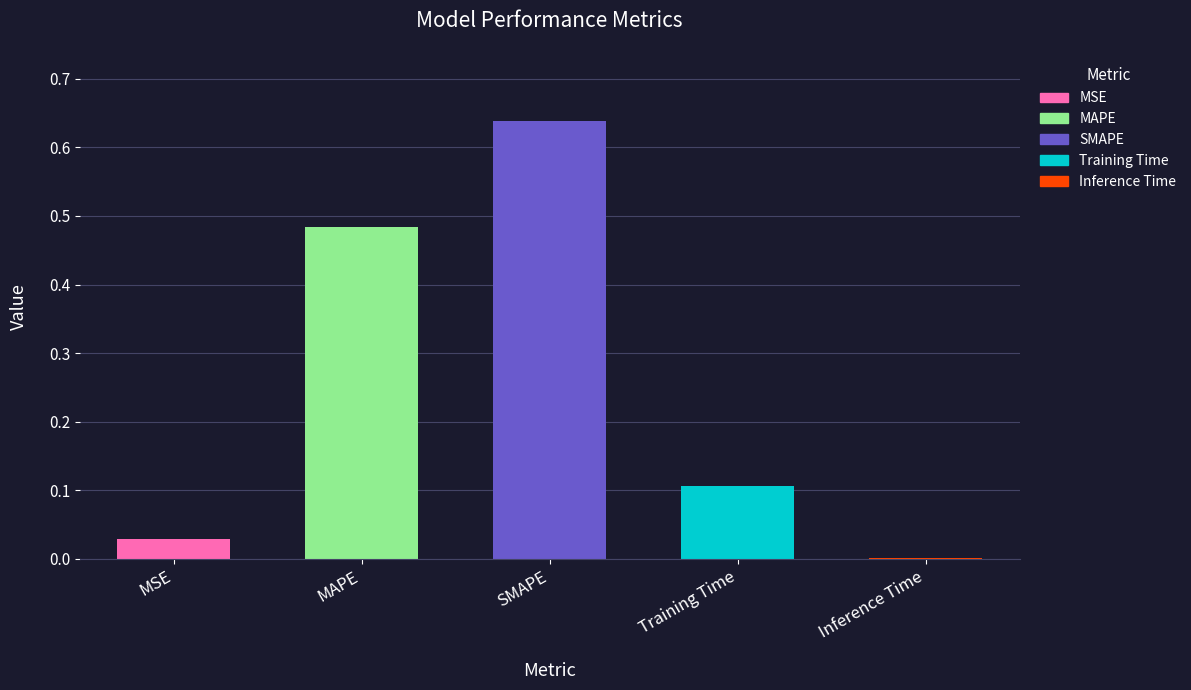

Which has a higher value, MSE or SMAPE?

SMAPE